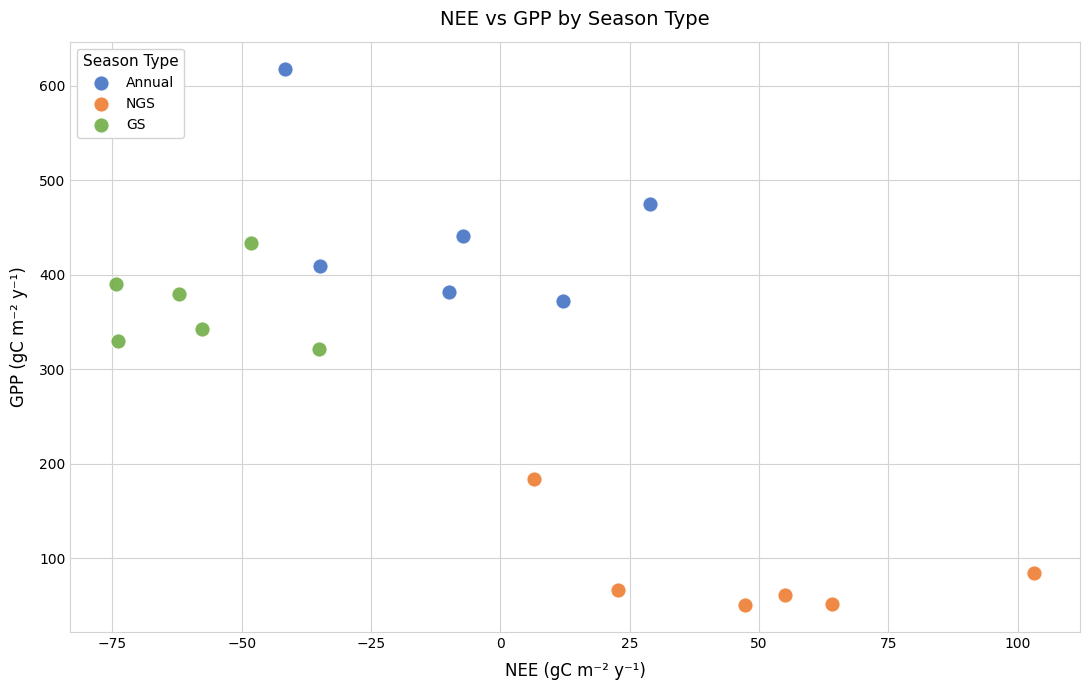

Which series reaches the minimum Y coordinate?

NGS